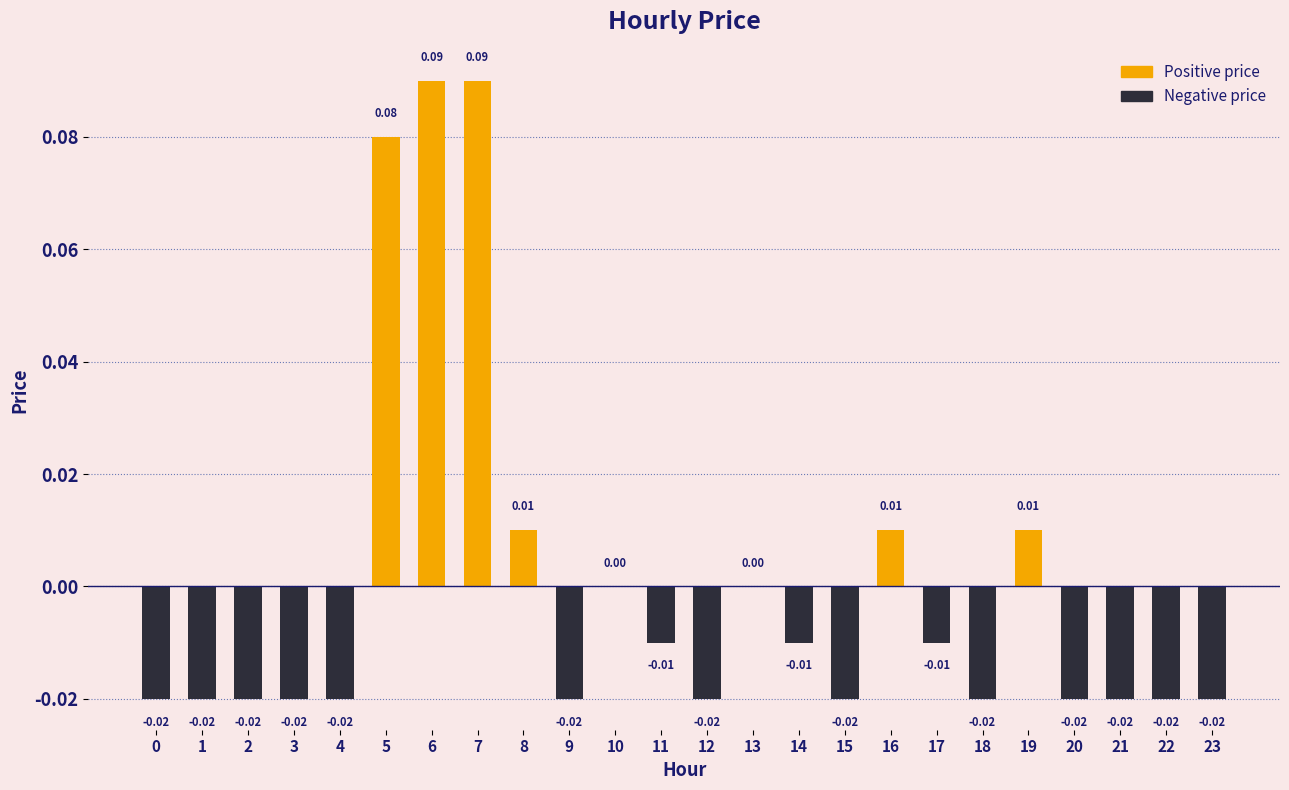

What value does the data have at 5?

0.1